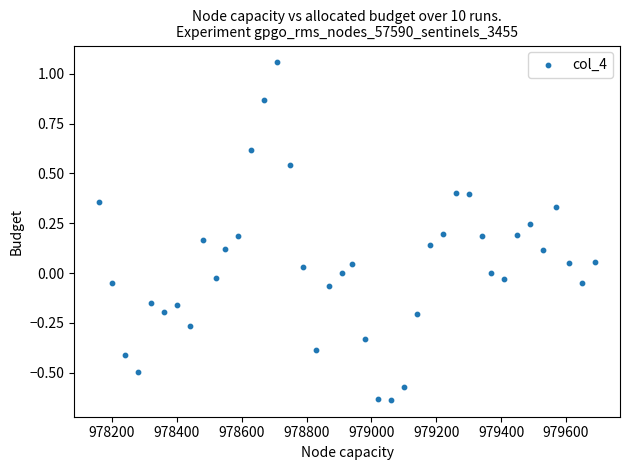

What is the range of X values (max minus min)?

1530.0